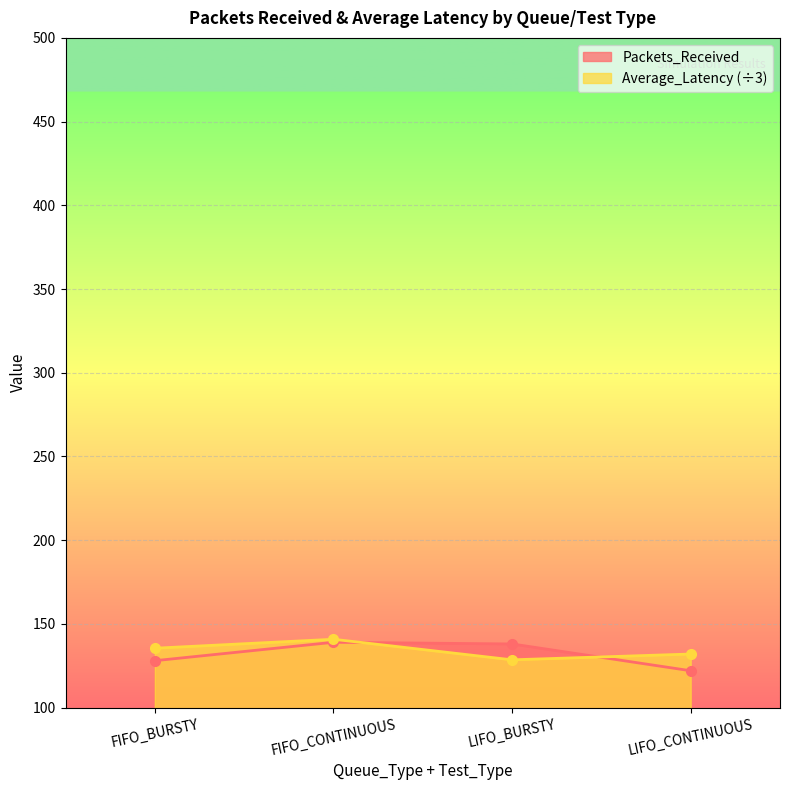

What is the total value across all series at FIFO_BURSTY?

263.5